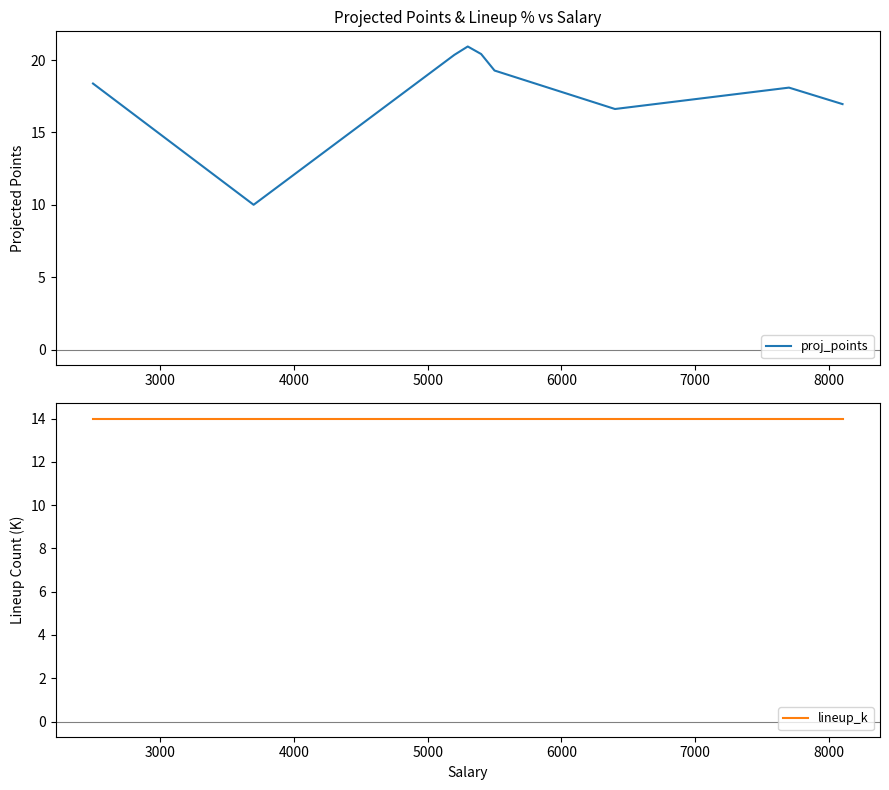

True or false: lineup_k has more than 0 interior local peaks.

False